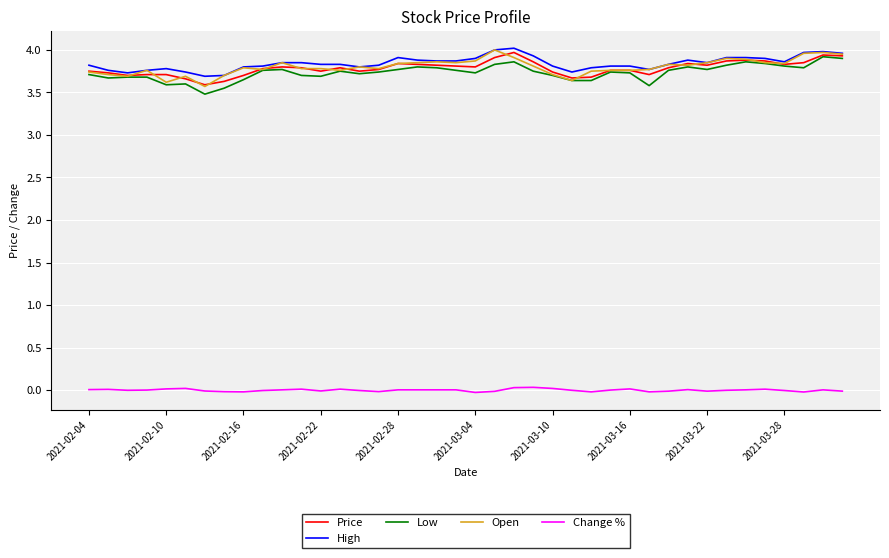

How many lines are shown in the chart?

5